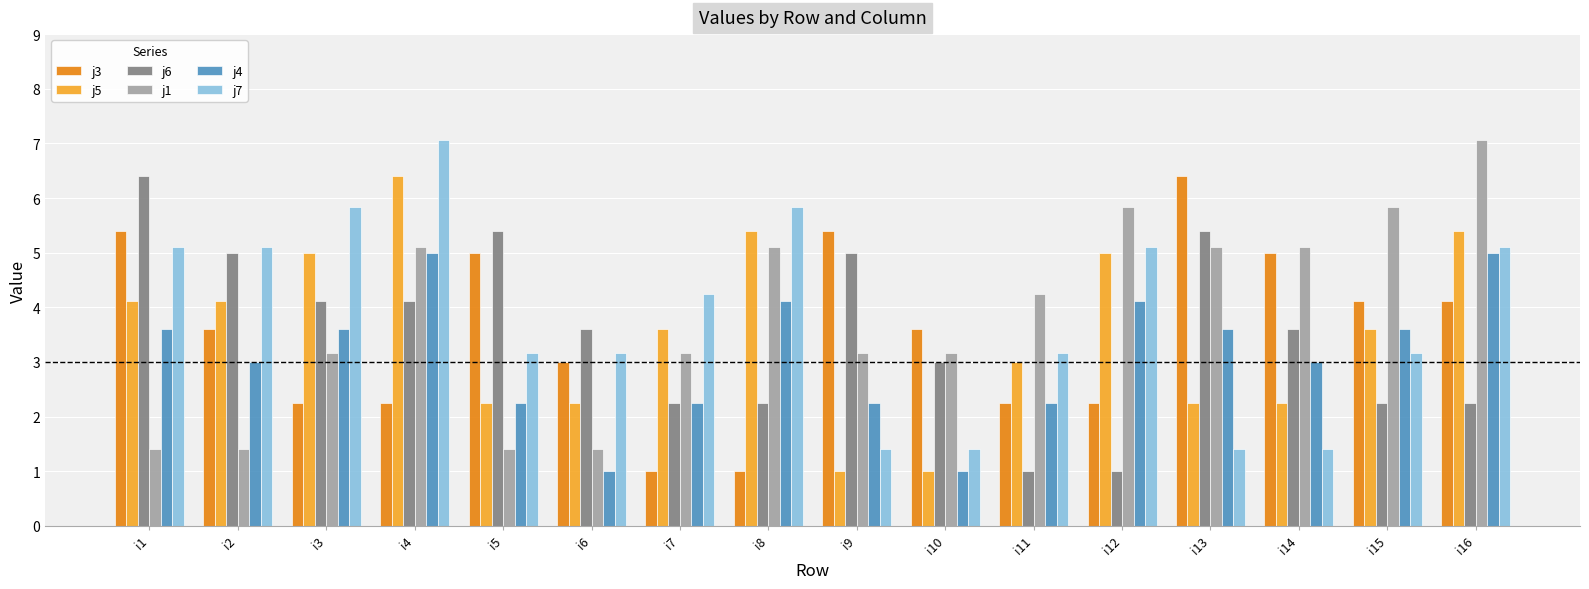

True or false: j1 has a value of 5.5 at i10.

False